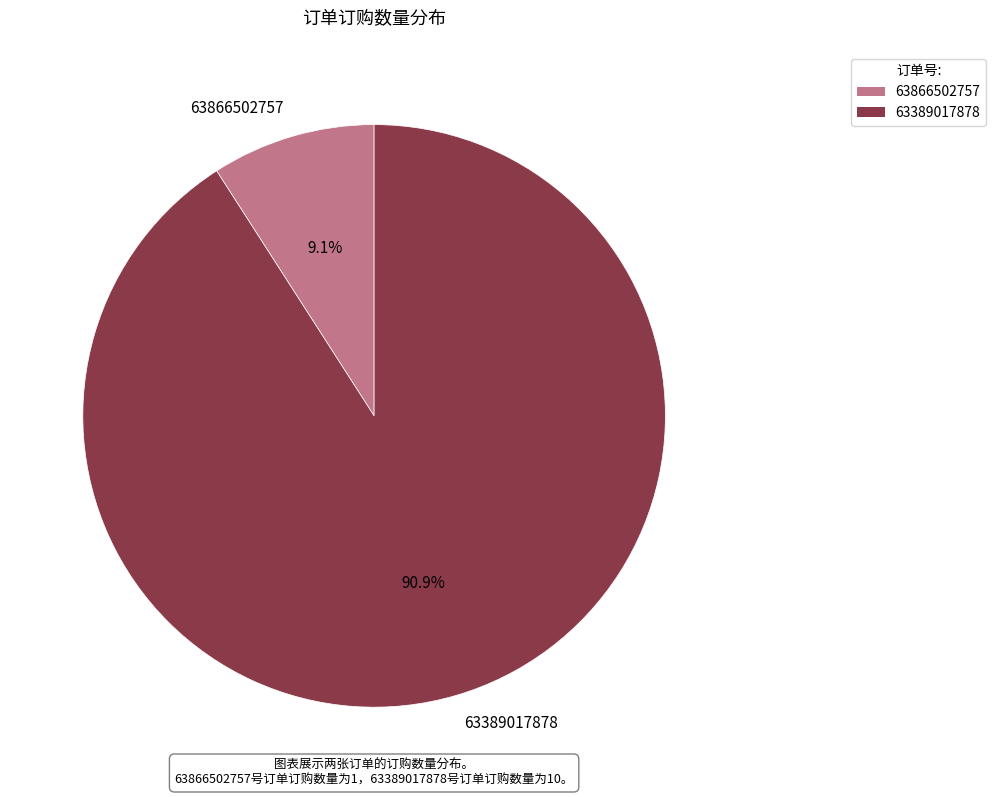

Does 63389017878 account for over 50% of the chart?

Yes